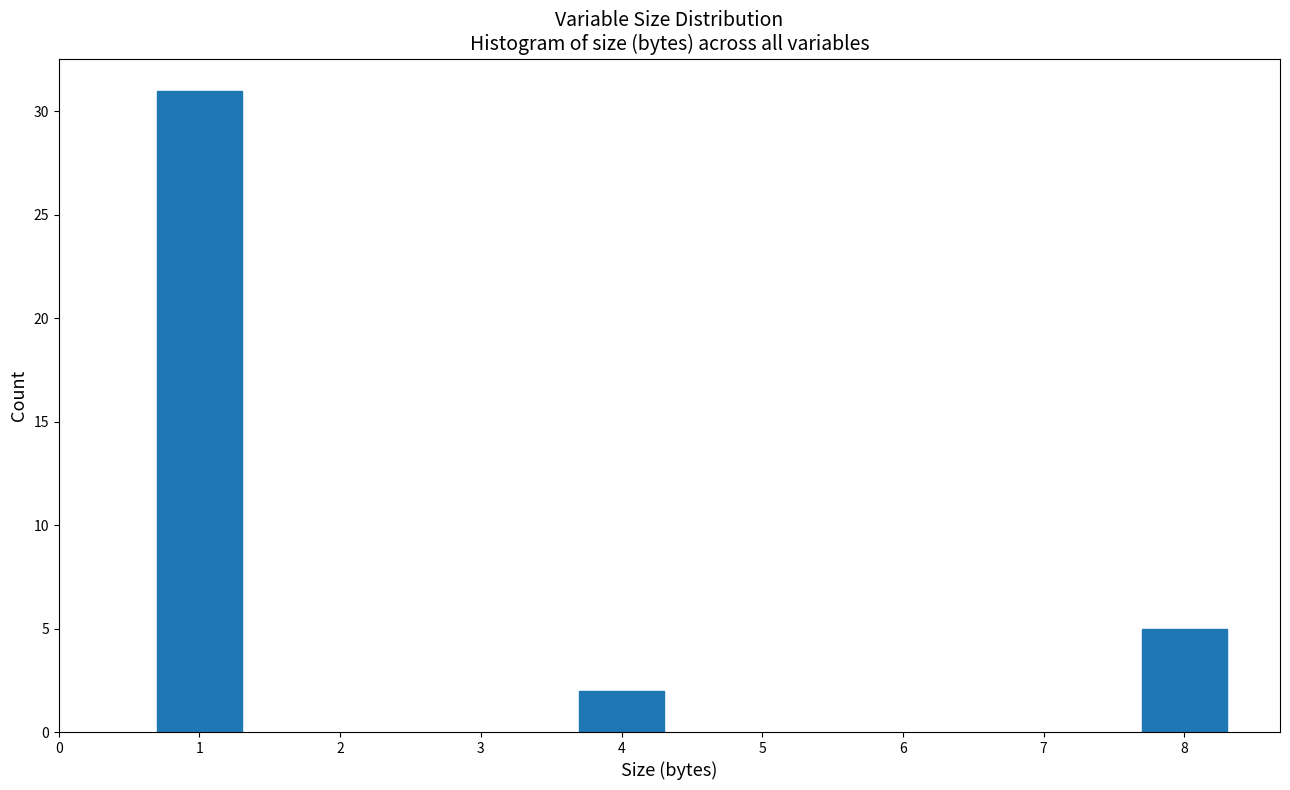

Reading left to right, what are all the values shown in this chart?

31	2	5